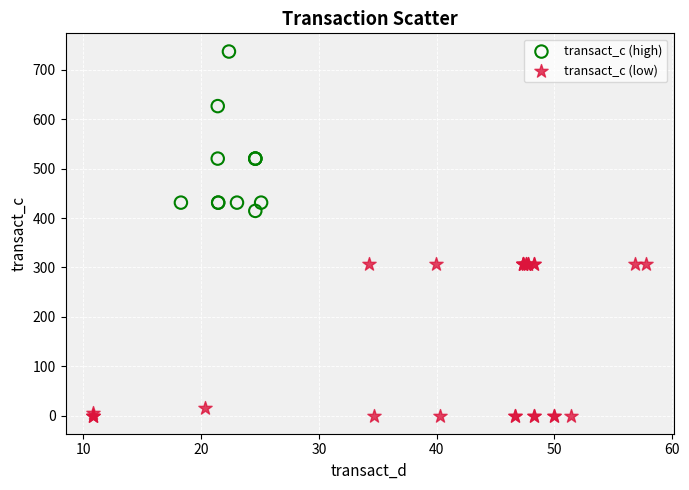

Which series has the widest spread of Y values?

transact_c (high)